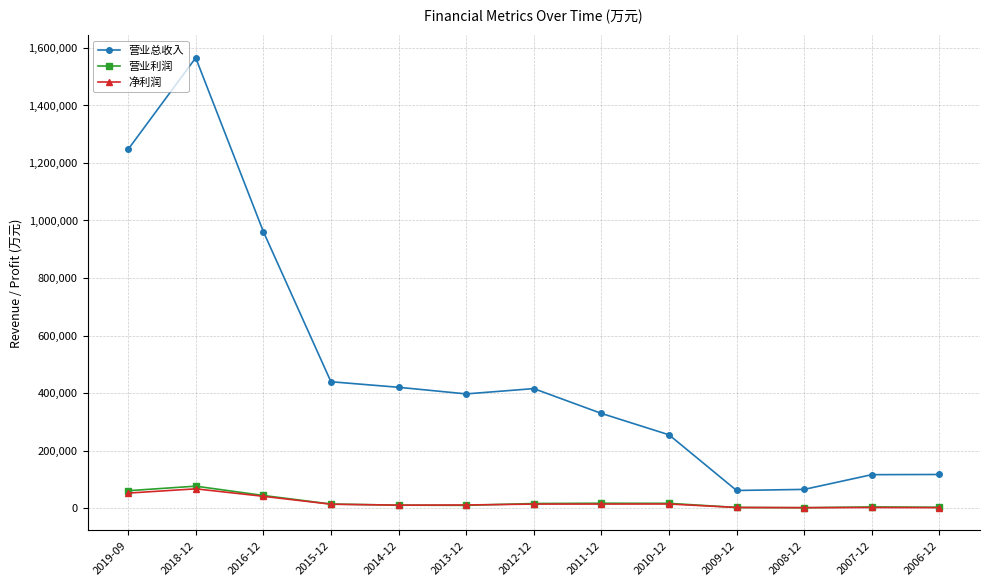

What is the difference between the highest and lowest values at 2007-12?

114078